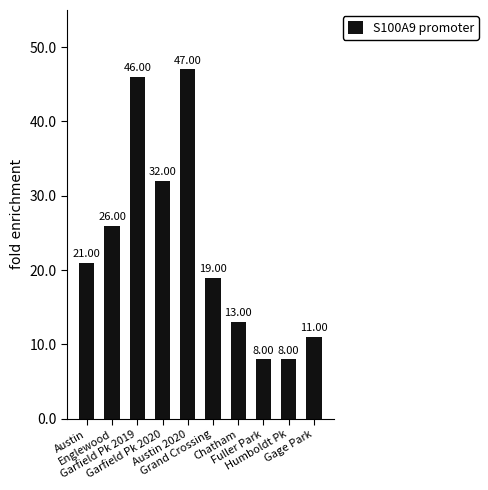

What is the change in value from Garfield Pk 2019 to Garfield Pk 2020?

-14